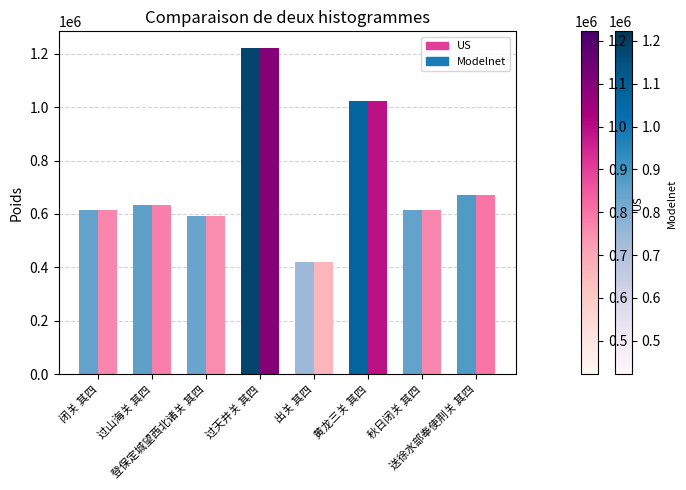

What is the maximum value shown in the chart?

1222083